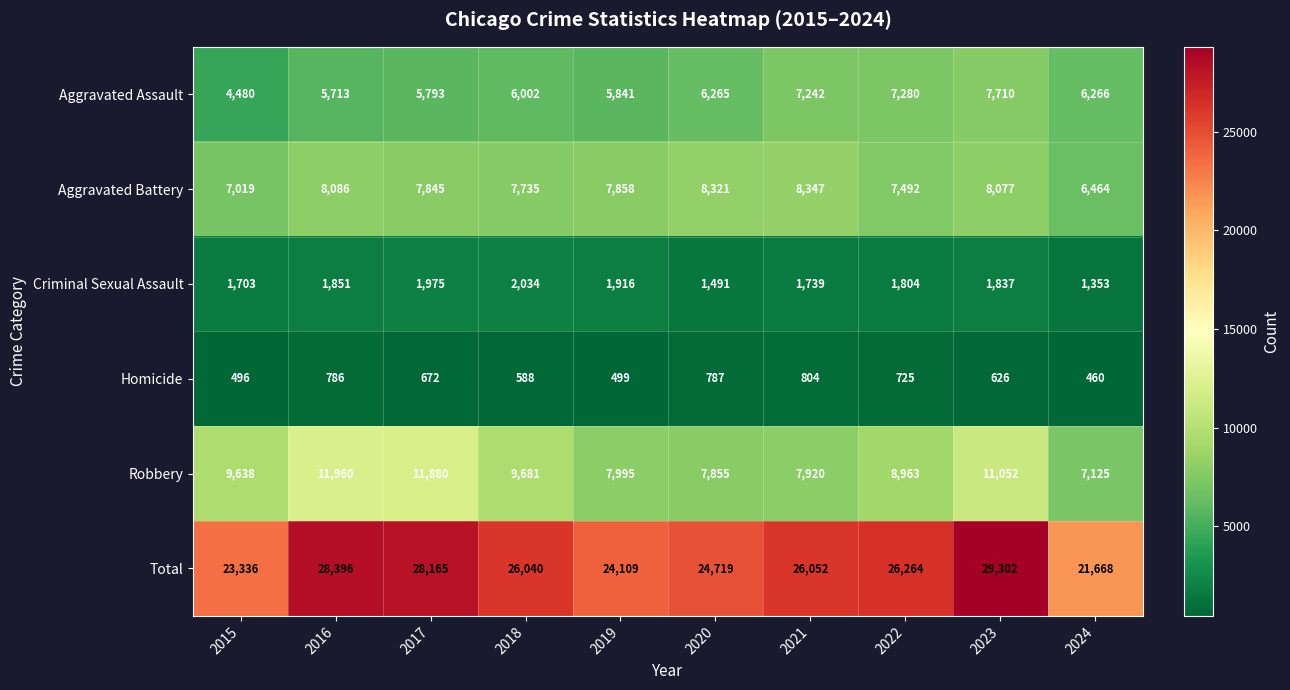

Which series has the largest range (max minus min)?

Total